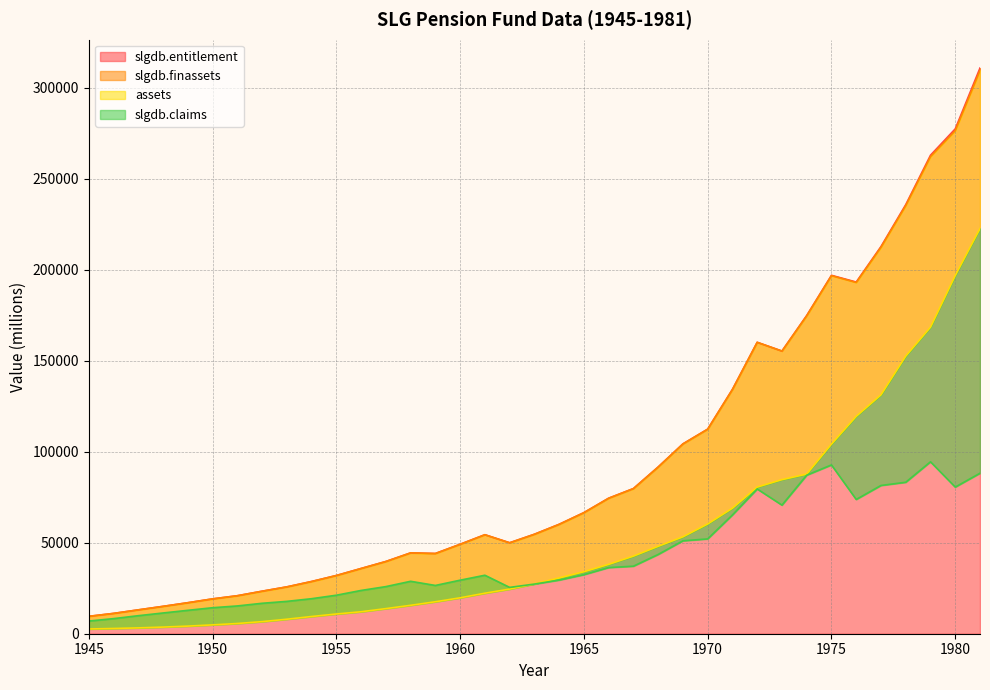

The value of slgdb.entitlement at 1980 is 277392. True or false?

True